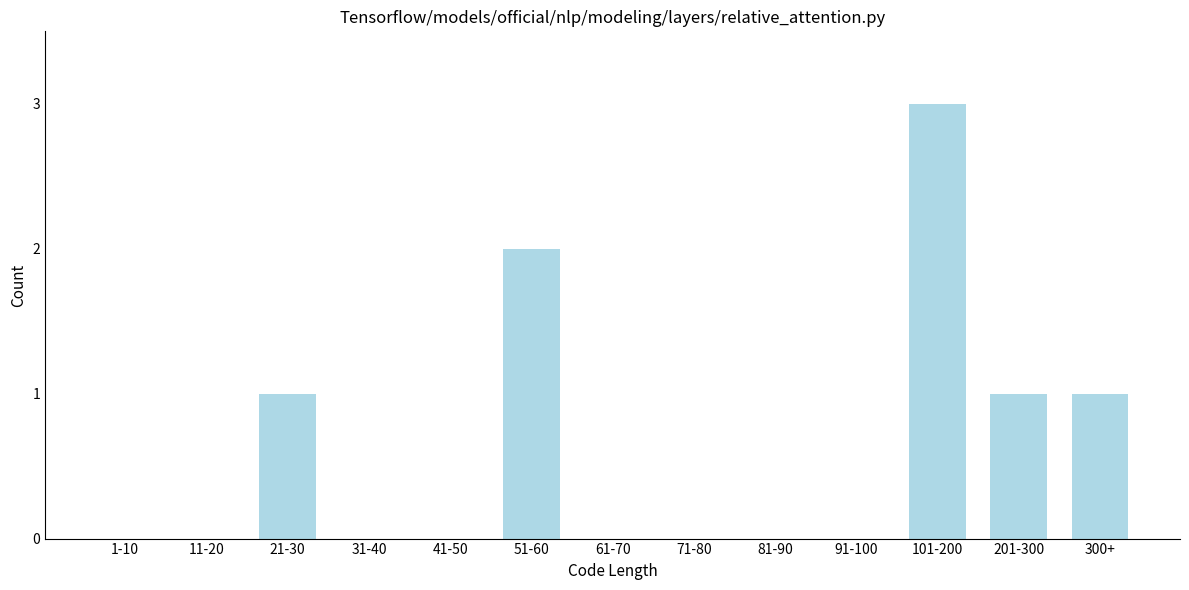

Reading left to right, list all the values displayed in this chart.

1-10=0	11-20=0	21-30=1	31-40=0	41-50=0	51-60=2	61-70=0	71-80=0	81-90=0	91-100=0	101-200=3	201-300=1	300+=1